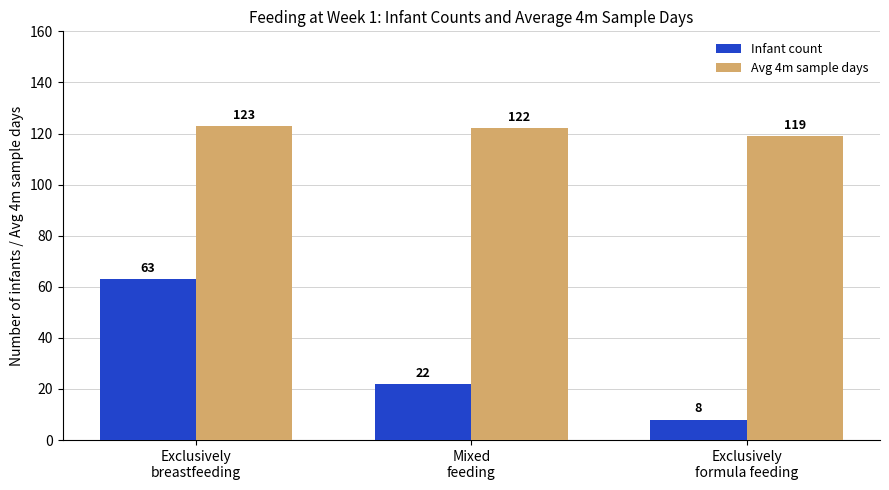

At which category is the sum across all series the highest?

Exclusively
breastfeeding